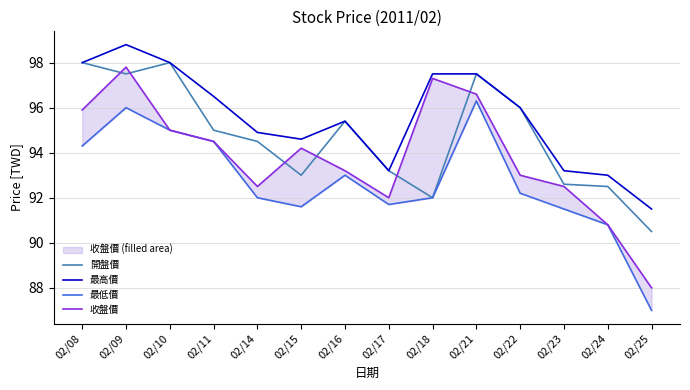

Is the value of 最高價 at 02/24 greater than the value of 開盤價 at 02/08?

No